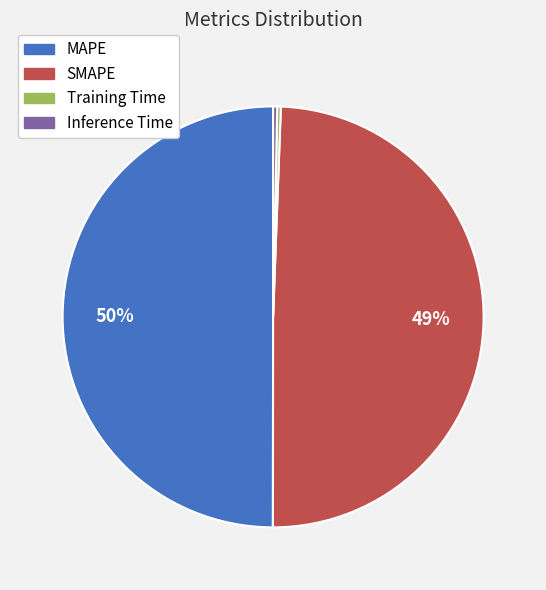

To the nearest percent, what is the average slice percentage?

25%